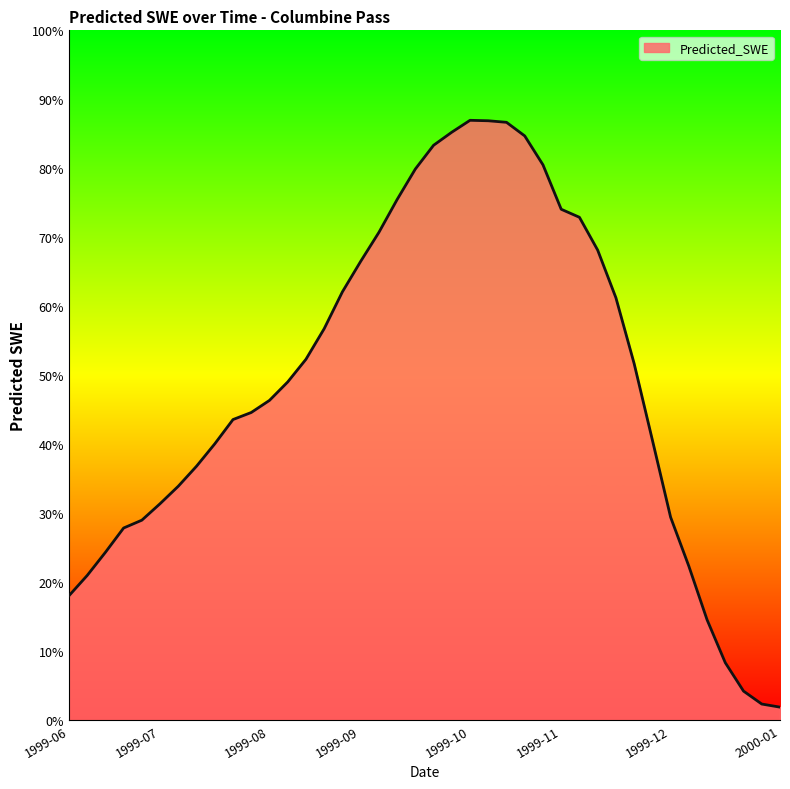

Rank the categories by value from lowest to highest.

2000-01-03, 1999-12-29, 1999-12-24, 1999-12-19, 1999-12-14, 1999-06-22, 1999-06-27, 1999-12-09, 1999-07-02, 1999-07-07, 1999-07-12, 1999-12-04, 1999-07-17, 1999-07-22, 1999-07-27, 1999-08-01, 1999-11-29, 1999-08-06, 1999-08-11, 1999-08-16, 1999-08-21, 1999-11-24, 1999-08-26, 1999-08-31, 1999-11-19, 1999-09-05, 1999-09-10, 1999-11-14, 1999-09-15, 1999-11-09, 1999-11-04, 1999-09-20, 1999-09-25, 1999-10-30, 1999-09-30, 1999-10-25, 1999-10-05, 1999-10-20, 1999-10-15, 1999-10-10